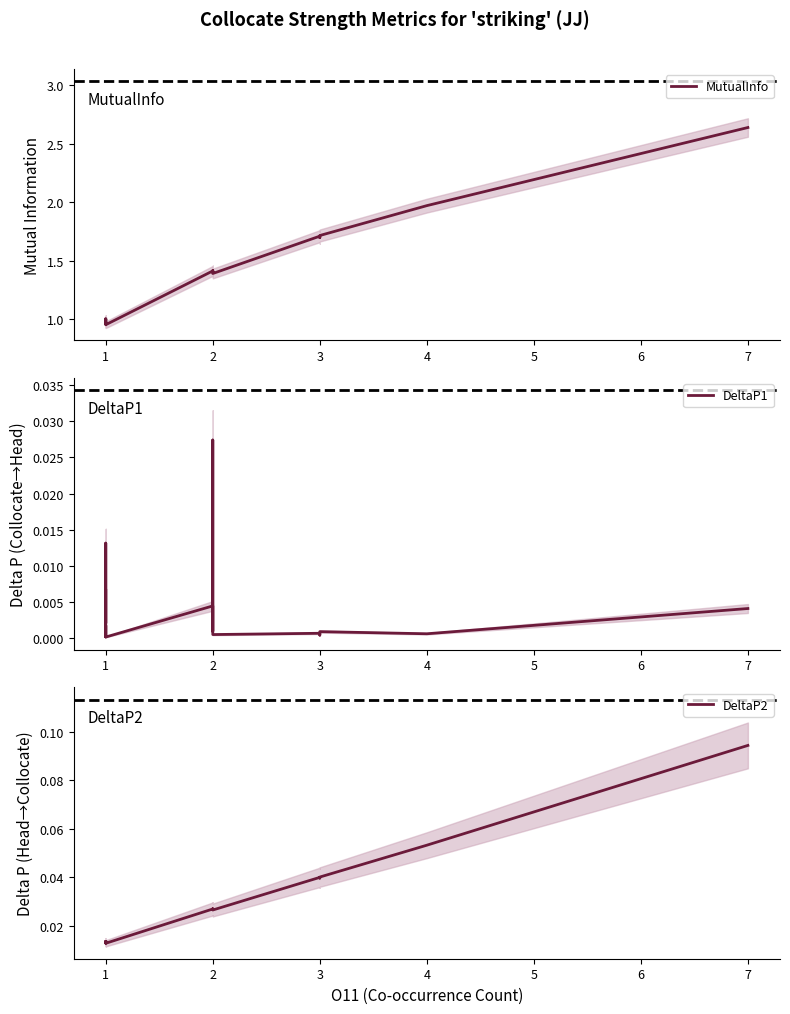

Rank the series by their maximum value, from lowest to highest.

DeltaP1, DeltaP2, MutualInfo